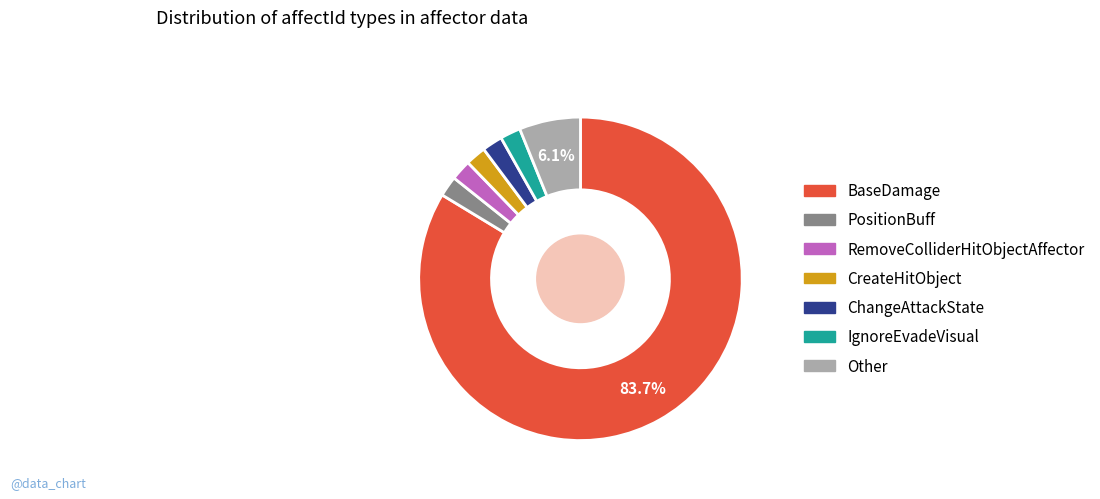

What is the largest slice in the pie chart?

BaseDamage